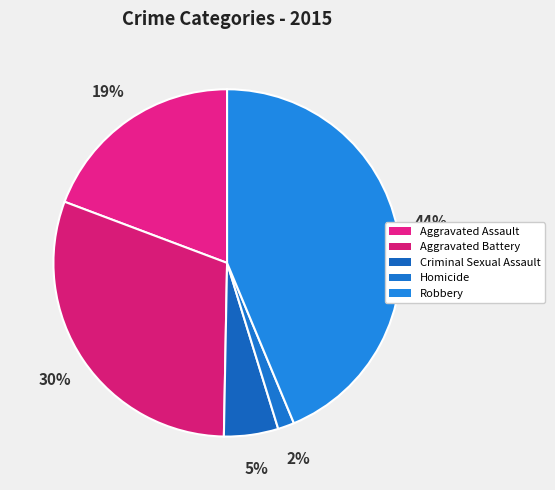

Combined, do Homicide and Criminal Sexual Assault account for over 50%?

No